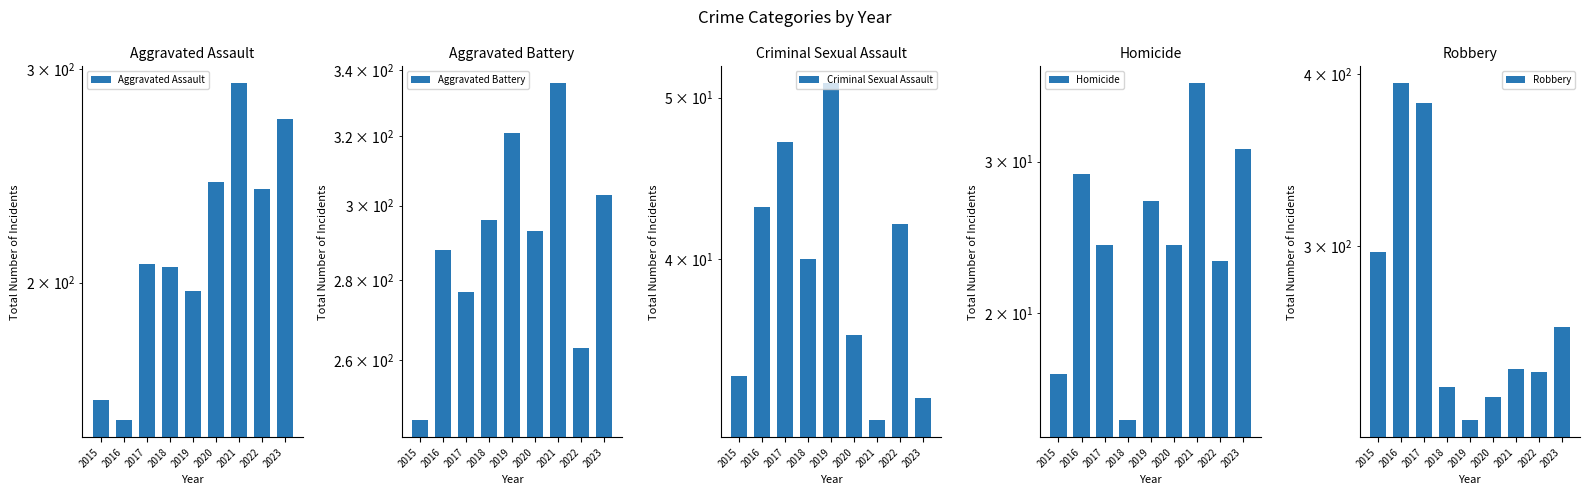

Between 2019 and 2016, which is larger?

2019